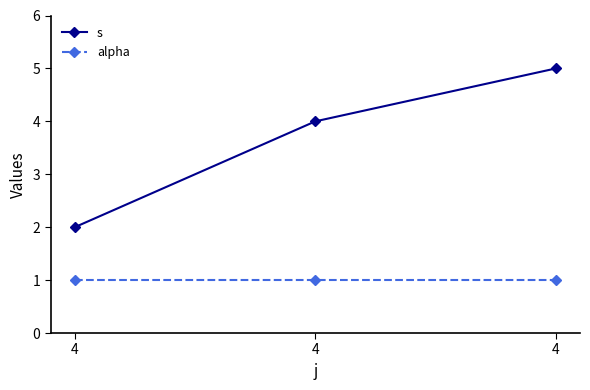

At which label is s closest to 3?

4